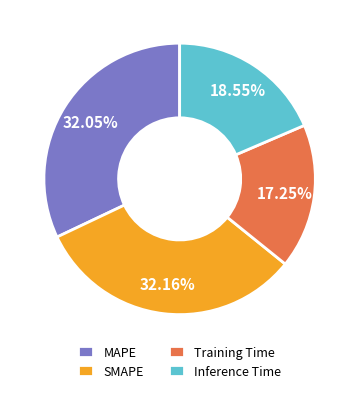

To the nearest percent, what is the average slice percentage?

25%